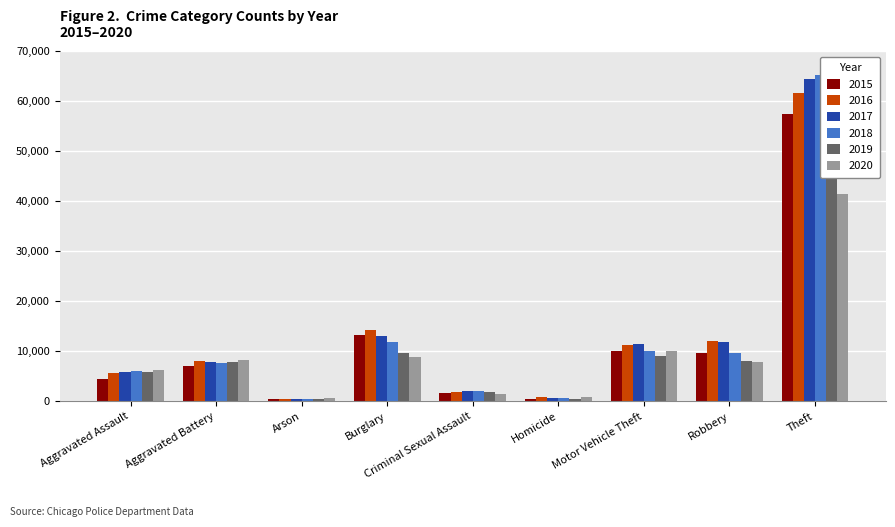

What are all the series names shown in the legend?

2015, 2016, 2017, 2018, 2019, 2020